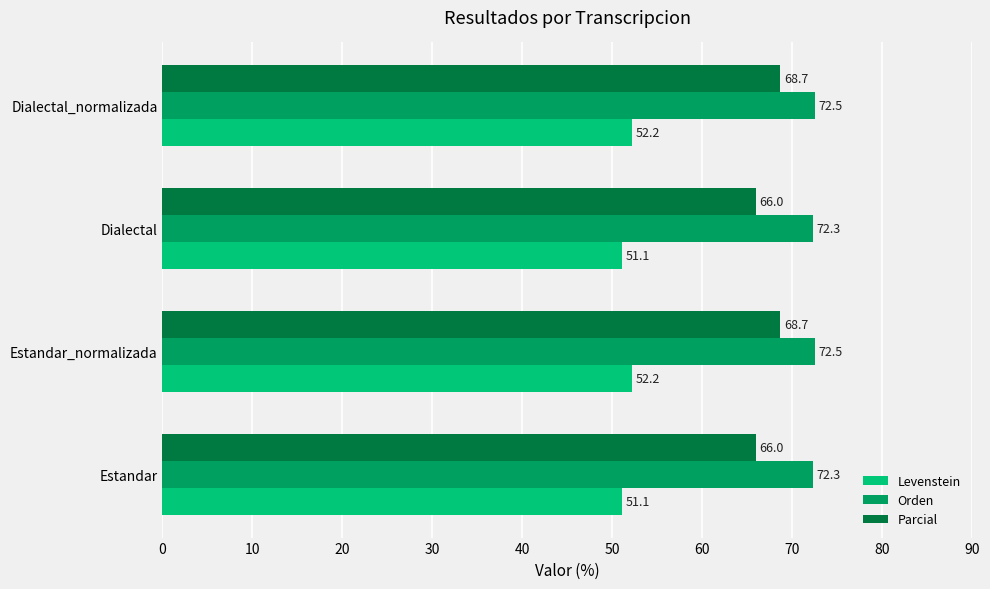

Which series has the largest range (max minus min)?

Parcial